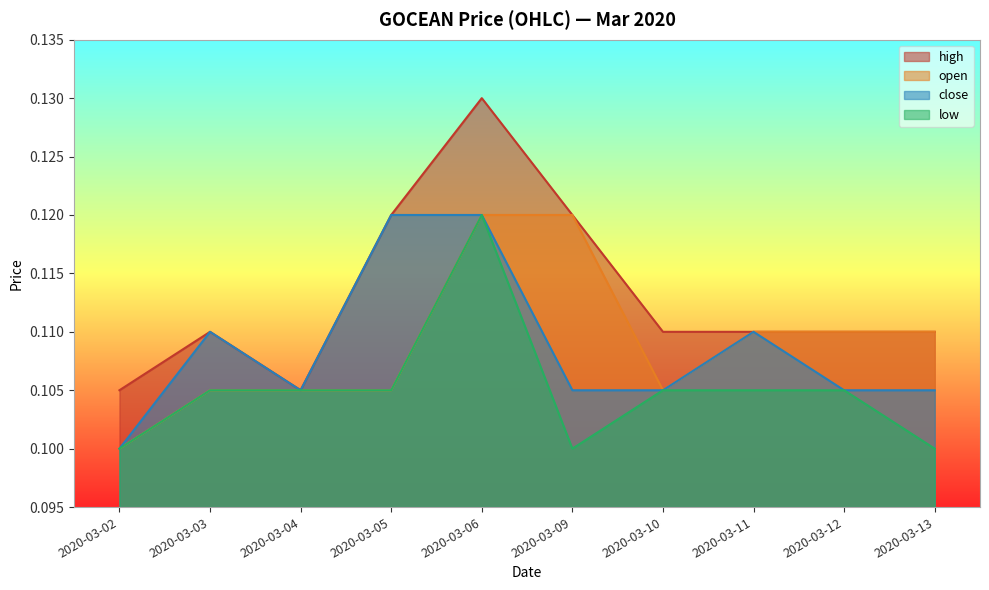

Reading left to right, list all the values displayed in this chart.

open: 2020-03-02=0.1	2020-03-03=0.1	2020-03-04=0.1	2020-03-05=0.1	2020-03-06=0.1	2020-03-09=0.1	2020-03-10=0.1	2020-03-11=0.1	2020-03-12=0.1	2020-03-13=0.1
high: 2020-03-02=0.1	2020-03-03=0.1	2020-03-04=0.1	2020-03-05=0.1	2020-03-06=0.1	2020-03-09=0.1	2020-03-10=0.1	2020-03-11=0.1	2020-03-12=0.1	2020-03-13=0.1
close: 2020-03-02=0.1	2020-03-03=0.1	2020-03-04=0.1	2020-03-05=0.1	2020-03-06=0.1	2020-03-09=0.1	2020-03-10=0.1	2020-03-11=0.1	2020-03-12=0.1	2020-03-13=0.1
low: 2020-03-02=0.1	2020-03-03=0.1	2020-03-04=0.1	2020-03-05=0.1	2020-03-06=0.1	2020-03-09=0.1	2020-03-10=0.1	2020-03-11=0.1	2020-03-12=0.1	2020-03-13=0.1